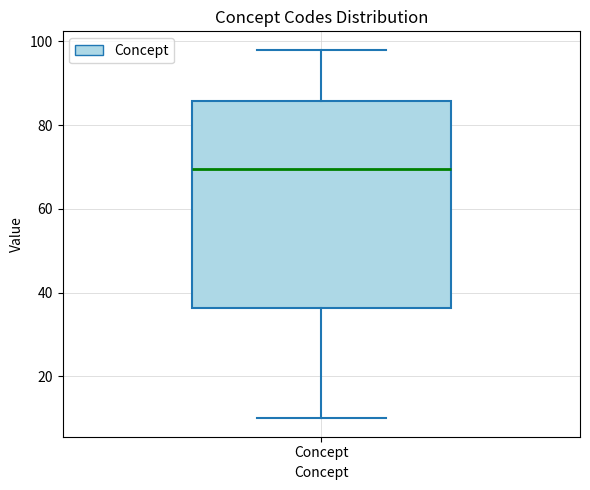

Read this box plot against the y-axis: the position of the median line, the range covered by the box, and the ends of both whiskers. The values are not printed on the chart, so give them approximately, as read against the axis.

median 70, box 36 to 86, whiskers 10 to 98